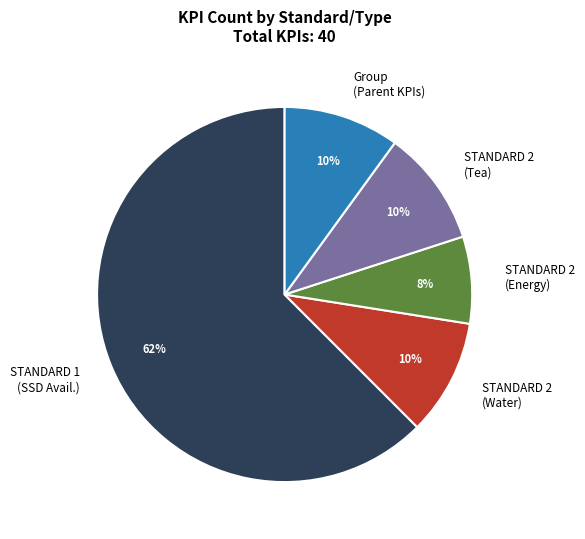

How many slices are in this pie chart?

5